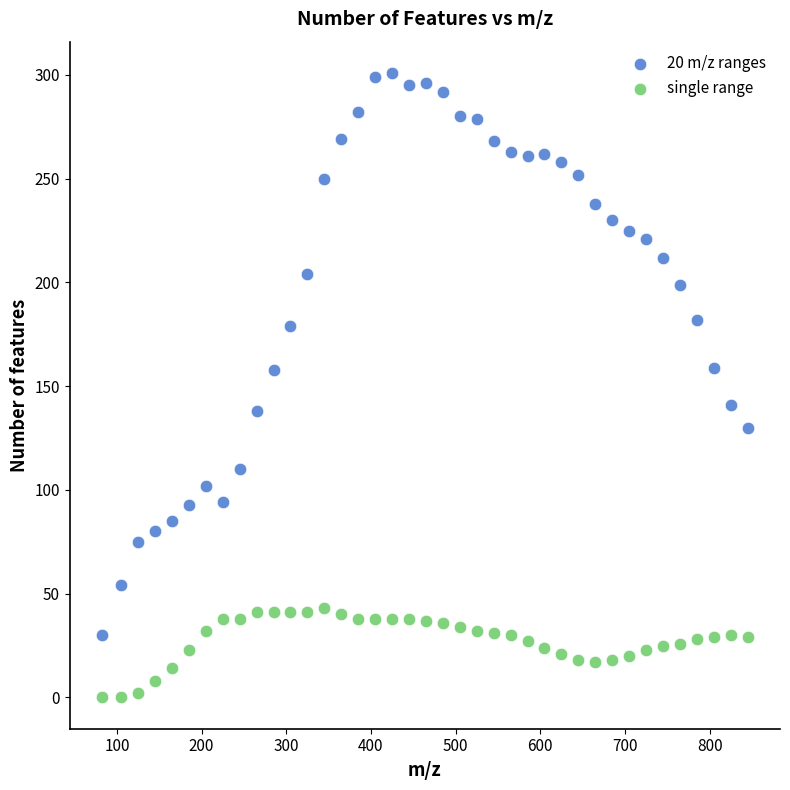

Across all data points, what is the range of Y values (max minus min)?

301